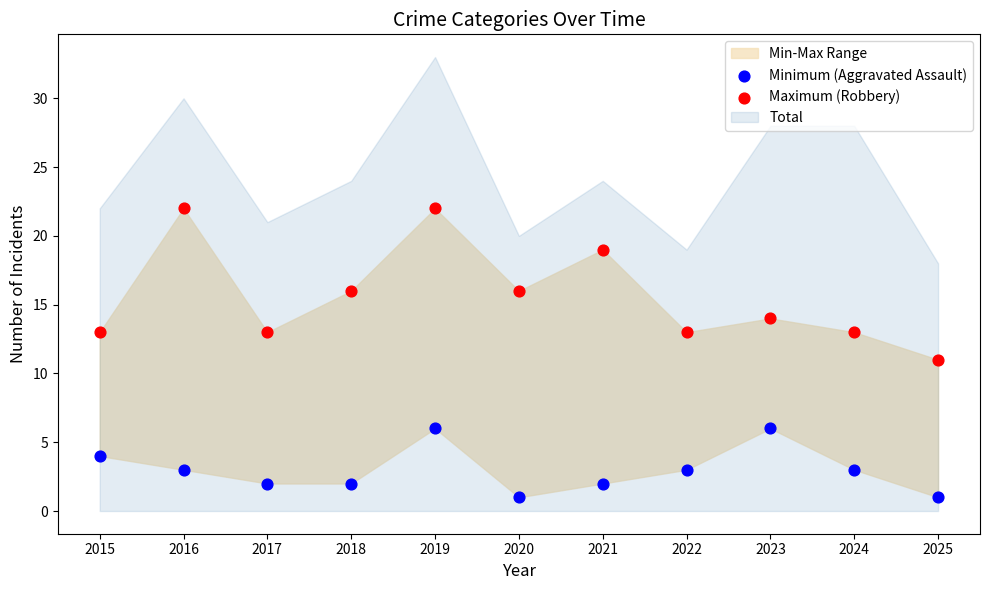

Across all data points, what is the range of Y values (max minus min)?

21